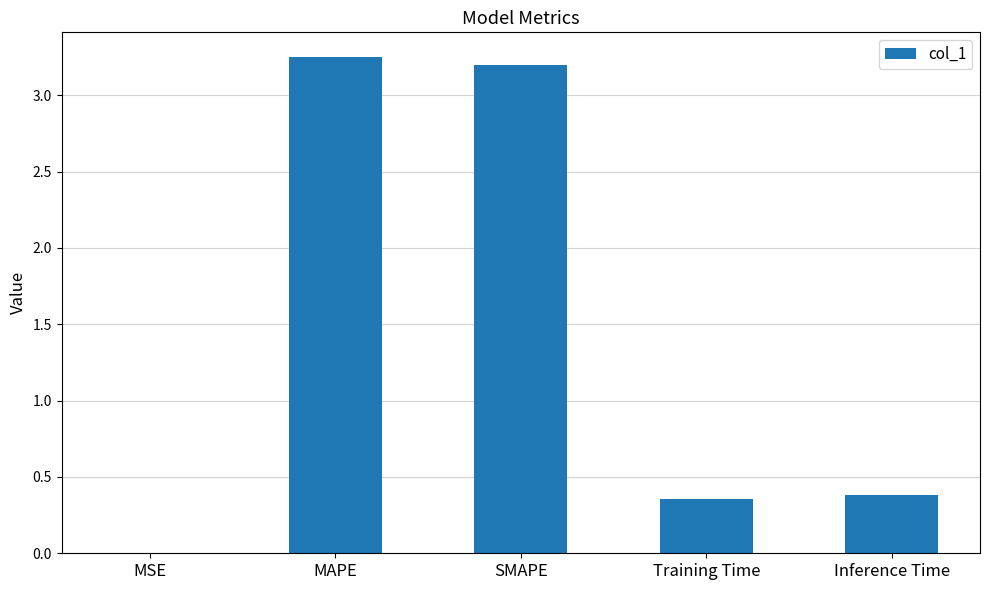

Between SMAPE and Training Time, which is larger?

SMAPE